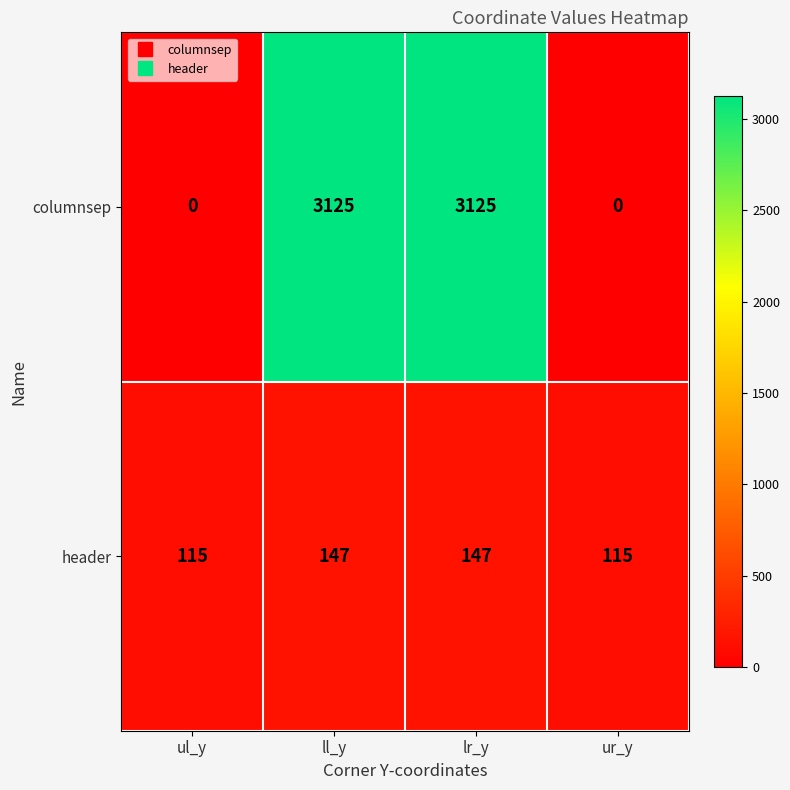

Reading left to right, list all the values displayed in this chart.

columnsep: 0	3125	3125	0
header: 115	147	147	115